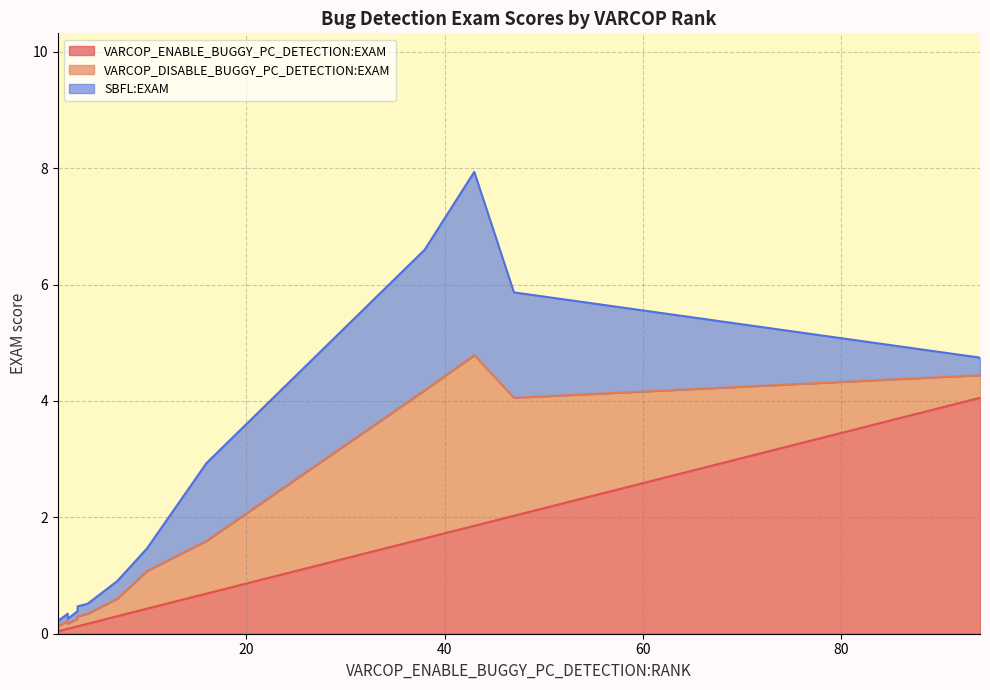

True or false: SBFL:EXAM and VARCOP_DISABLE_BUGGY_PC_DETECTION:EXAM cross at least once.

False